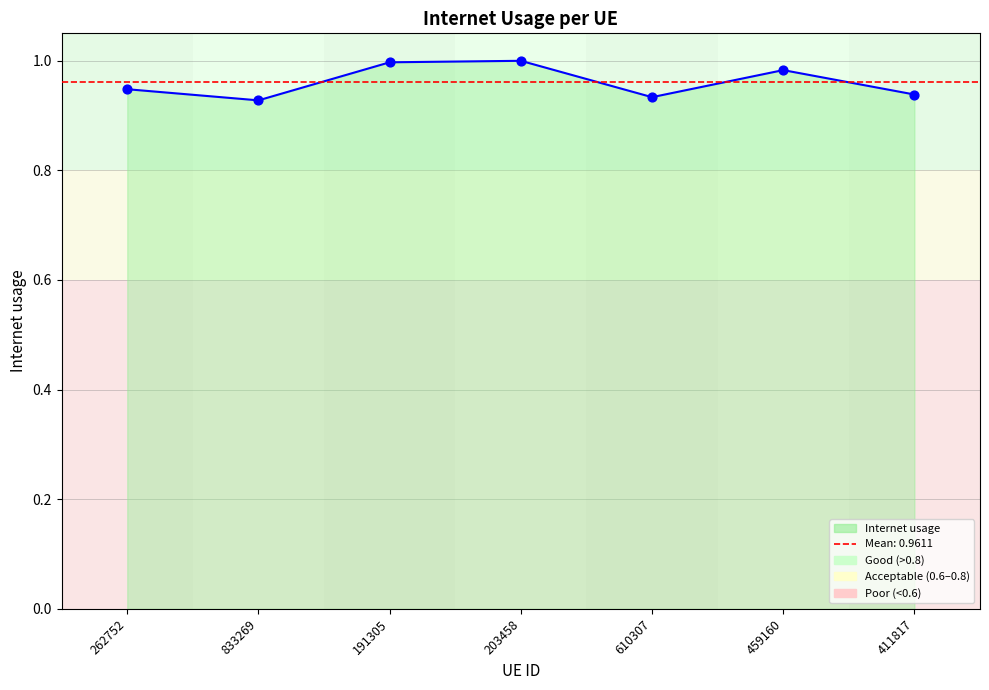

Which has a higher value, 833269 or 411817?

411817